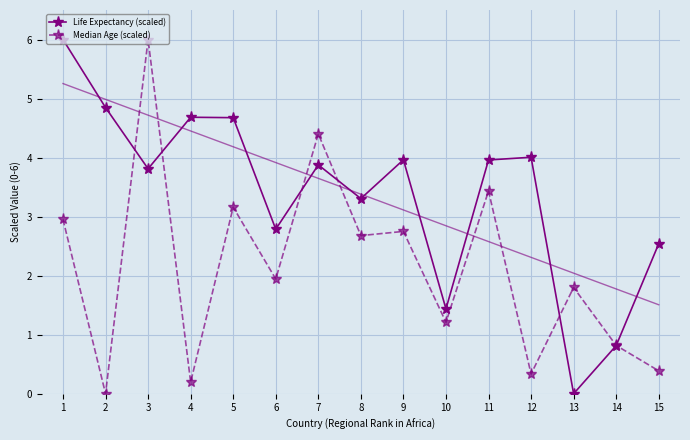

Rank the series by their maximum value, from lowest to highest.

Life Expectancy (scaled), Median Age (scaled)